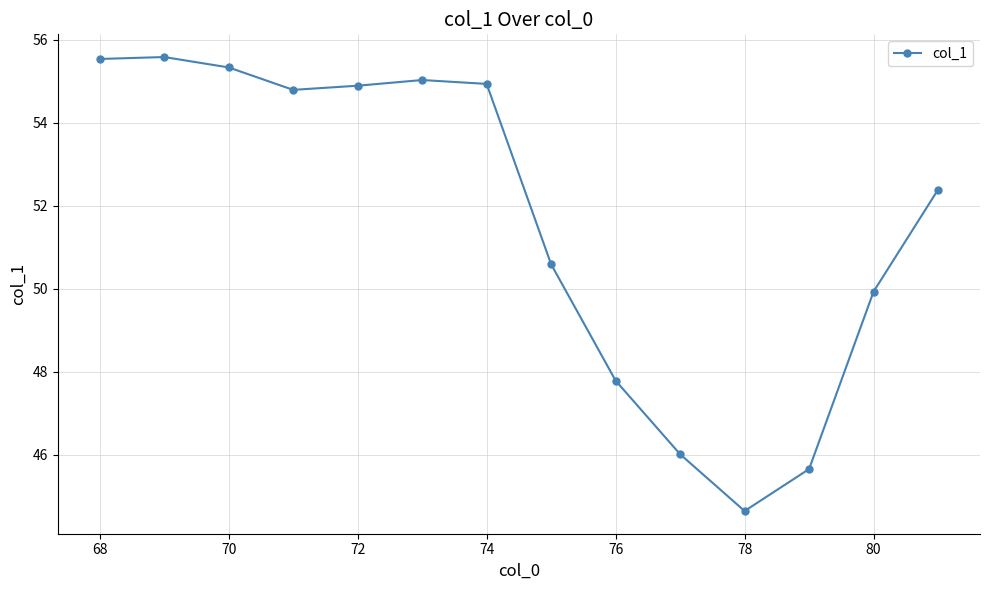

What is the greatest value displayed?

55.6